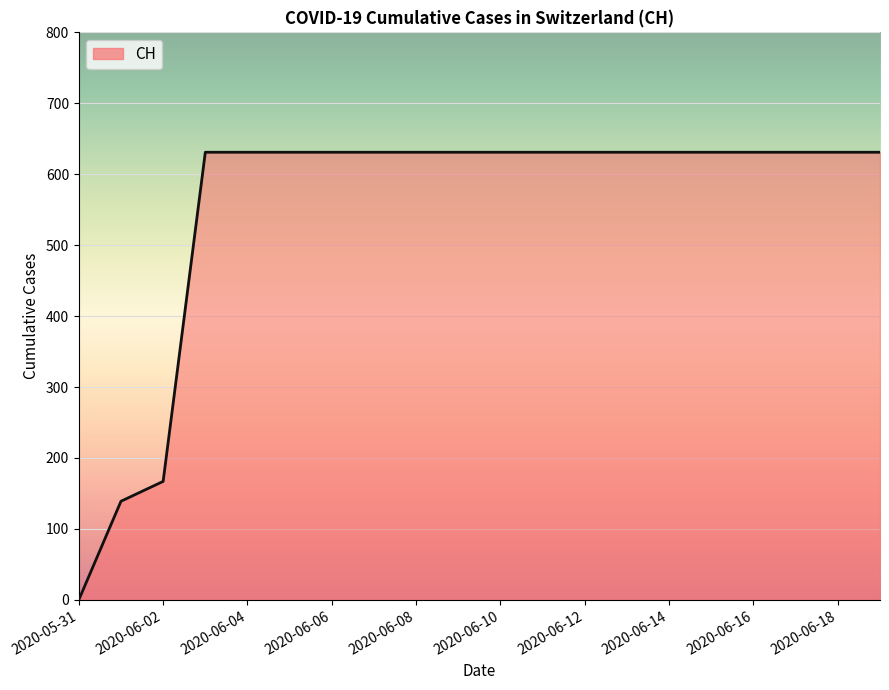

What is the difference between the maximum and minimum values?

631